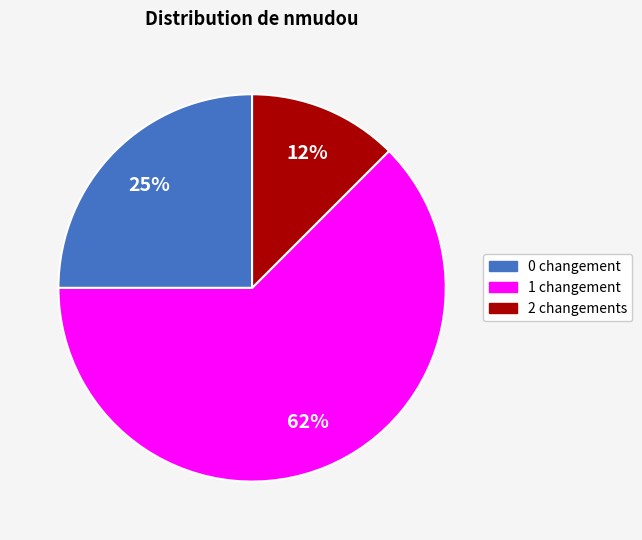

To the nearest percent, what is the average slice percentage?

33%